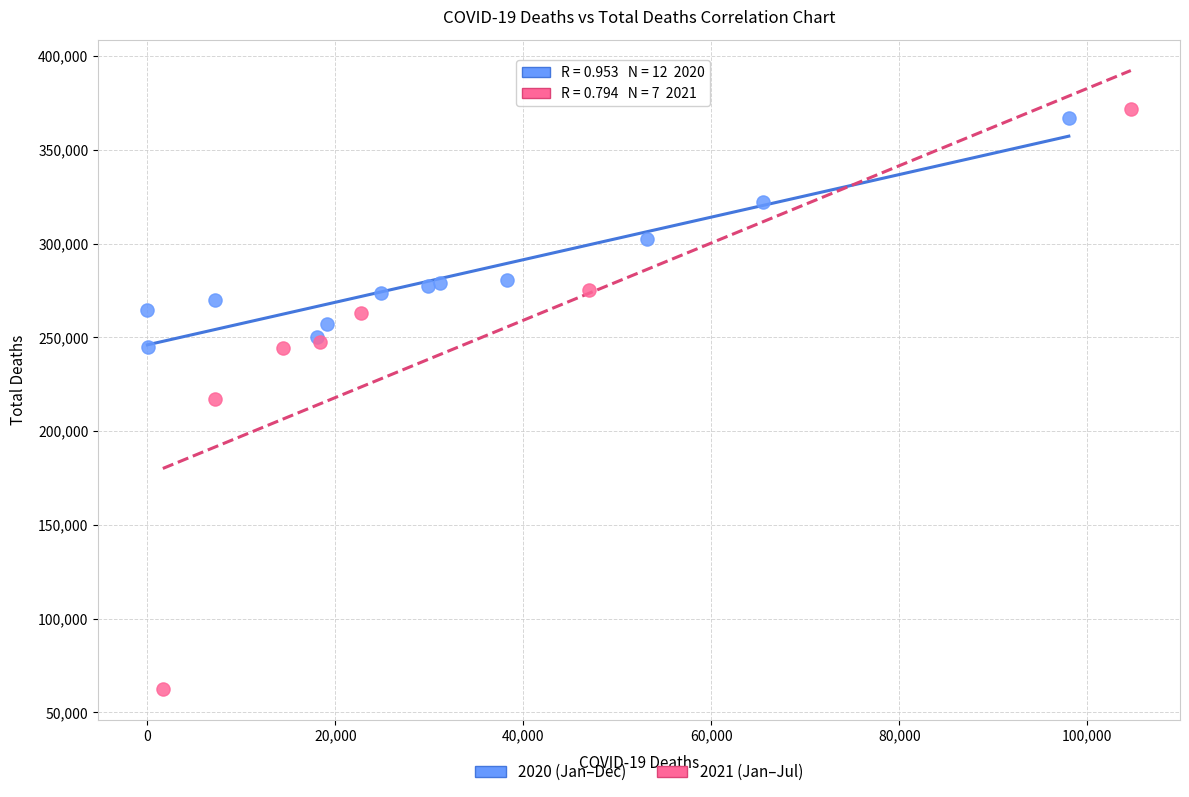

Which series contains the lowest Y value?

2021 (Jan–Jul)